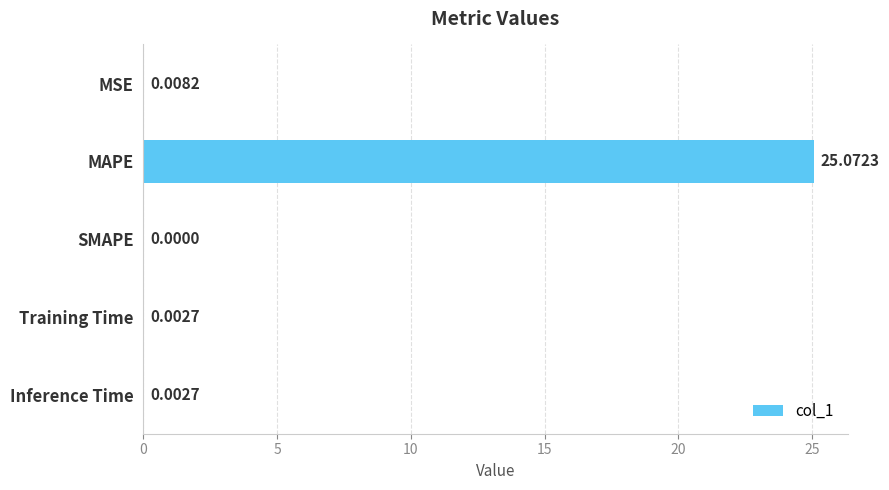

What is the sum of all values?

25.1